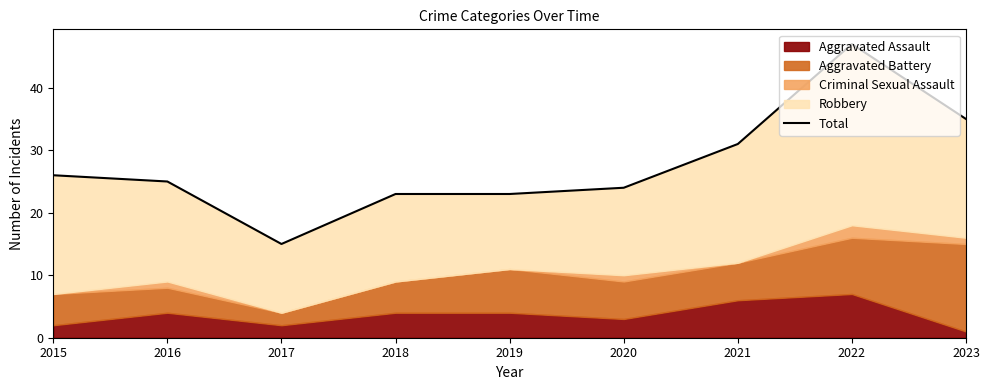

Is it true that the value at 2022 is 25?

False